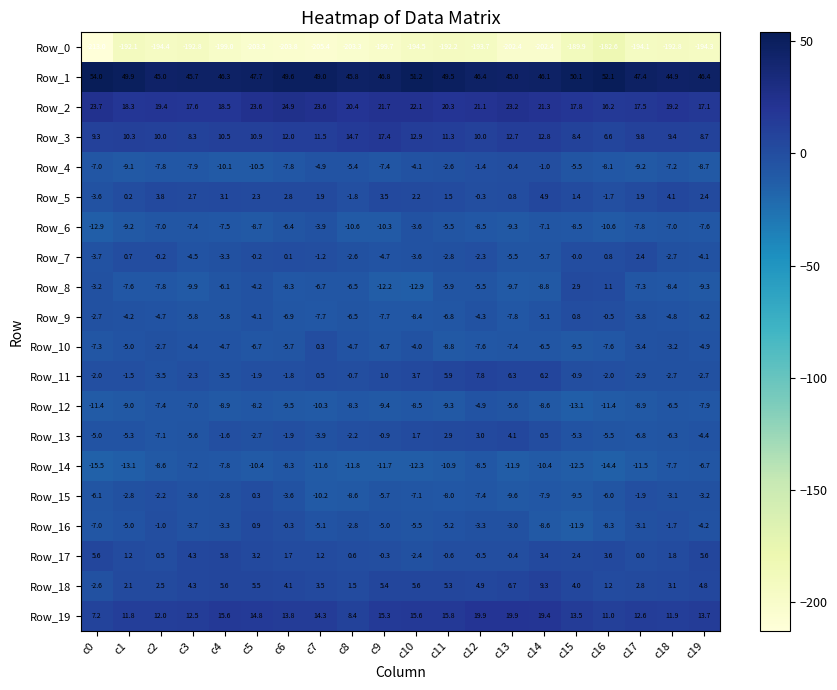

What is the approximate value of Row_17 at c10?

-2.4